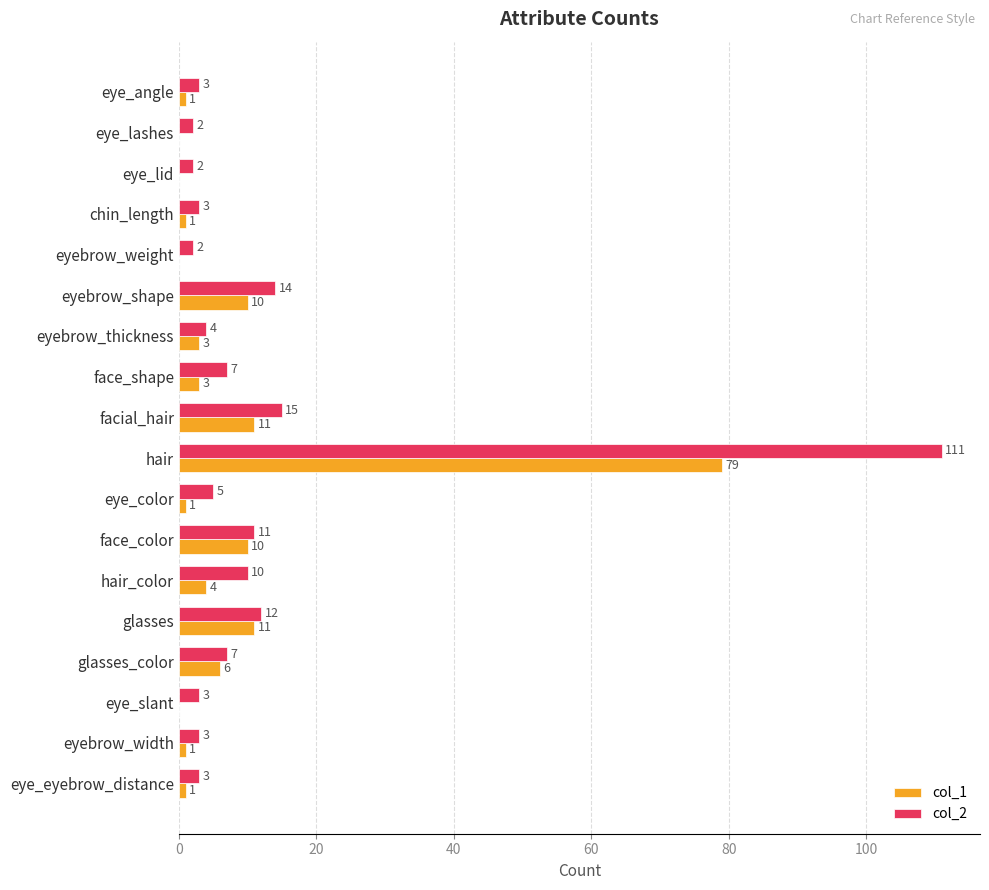

What is the highest value of the col_2 series?

111